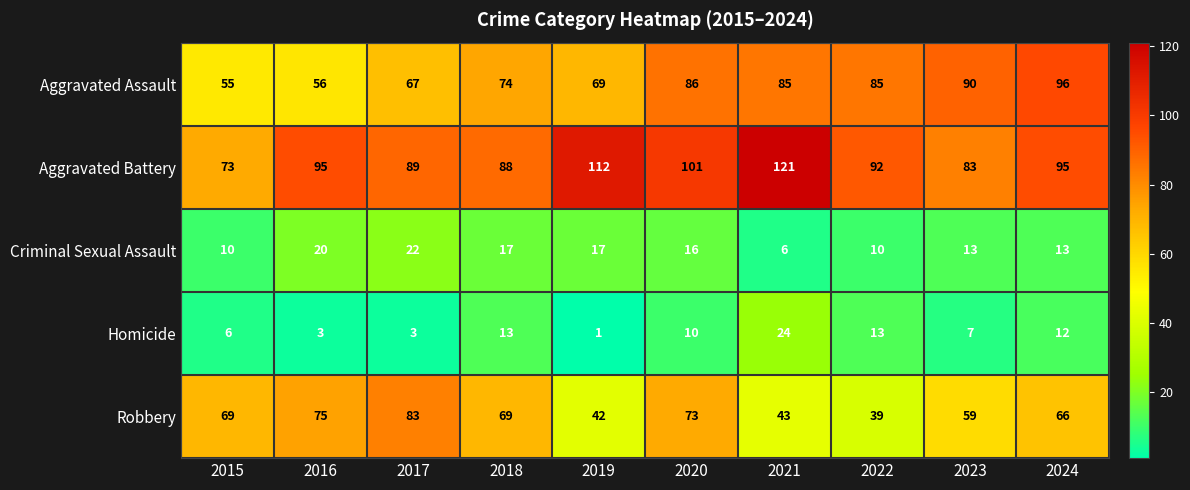

Count the number of categories in the chart.

10